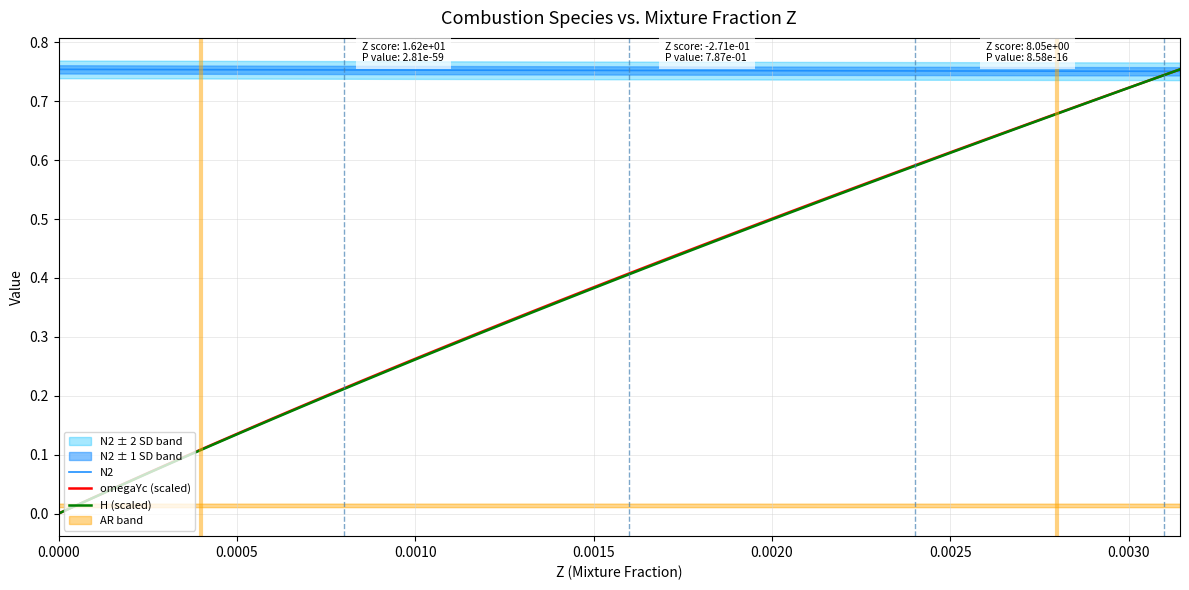

Which series changed the most between 19 and 35?

H (scaled)